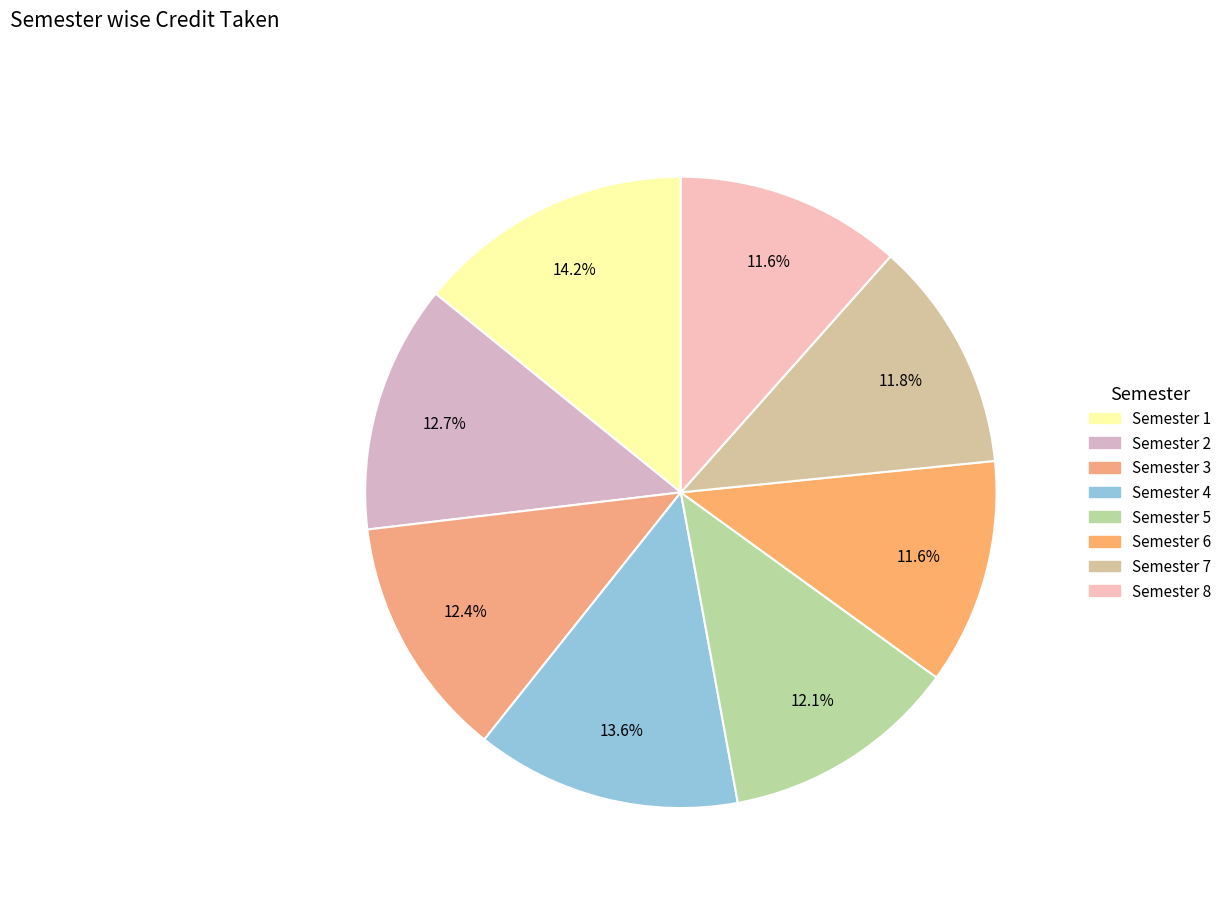

The Semester 5 slice represents 12% of the pie. True or false?

True